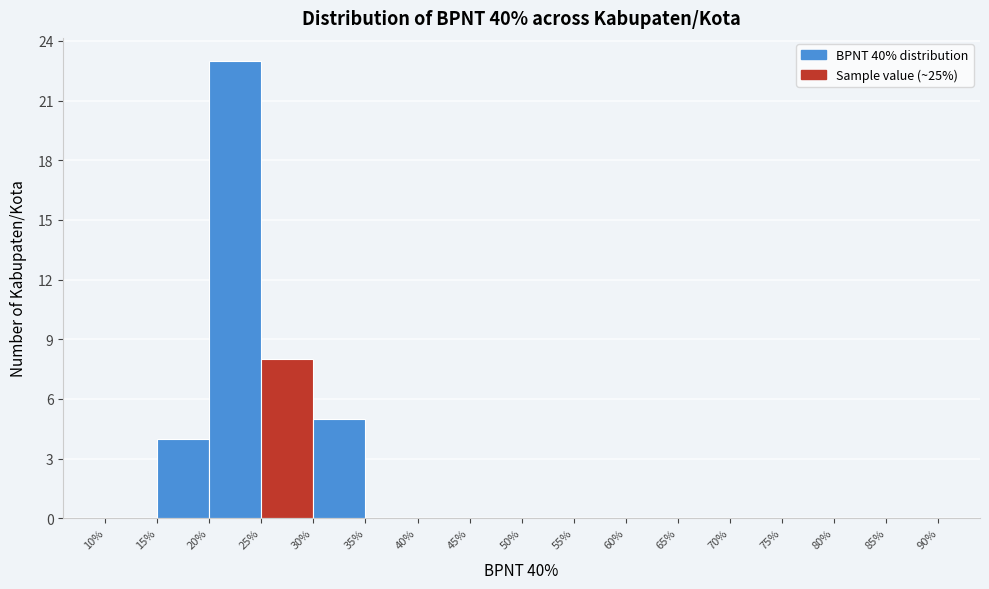

Which range on the x-axis has the tallest bar?

20% to 25%